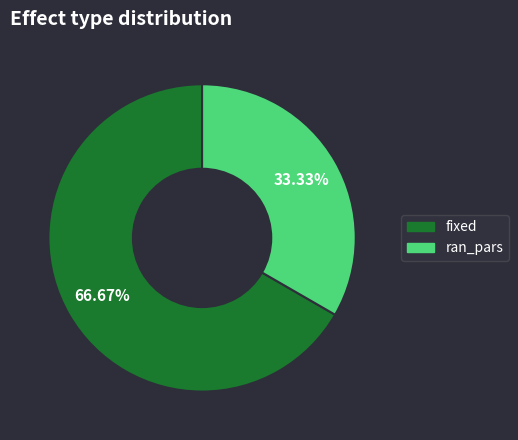

Rank the categories by value from highest to lowest.

fixed, ran_pars